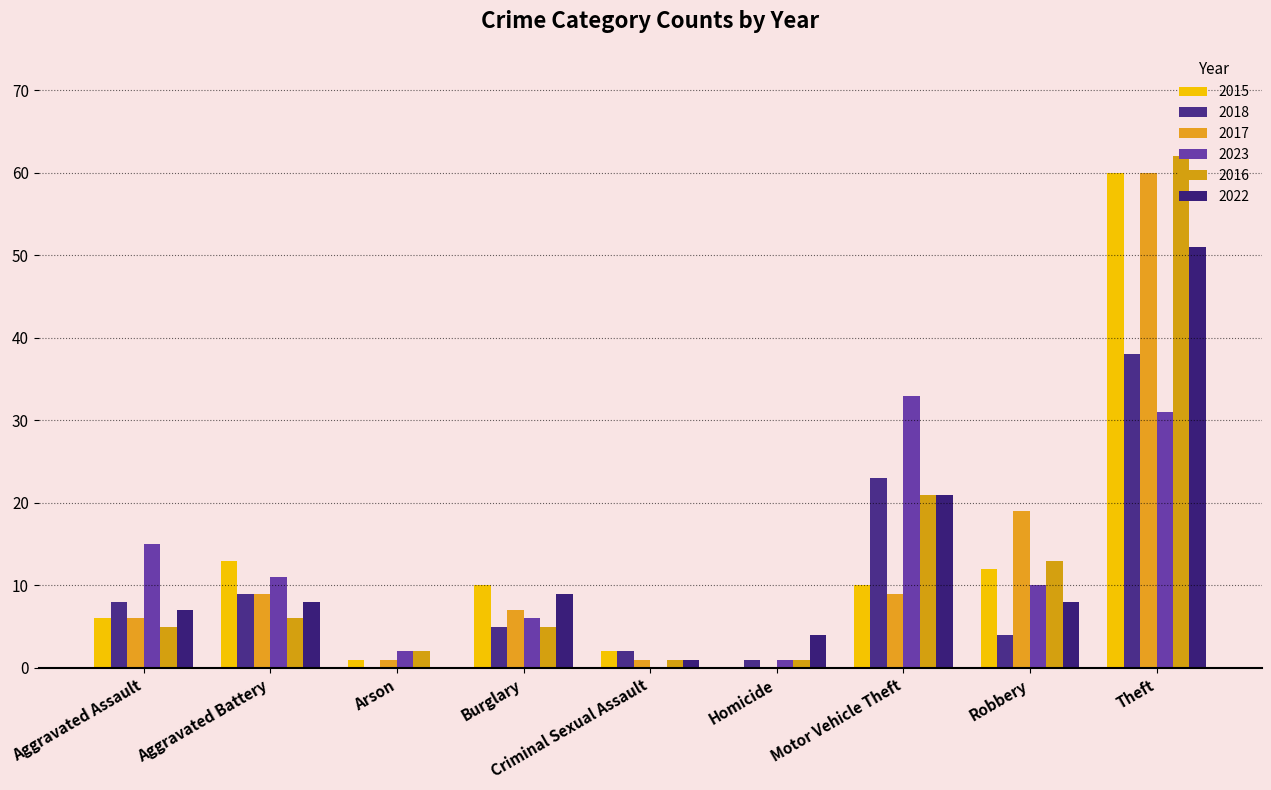

Which category has the lowest value across all series?

Homicide